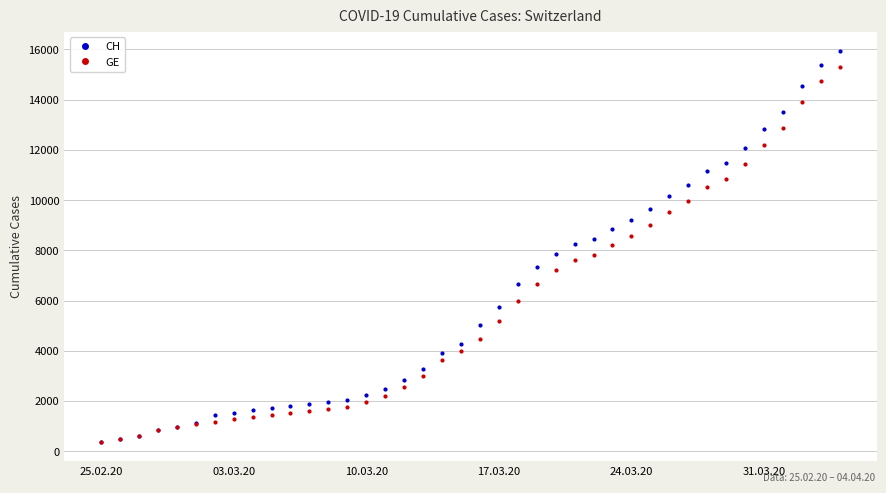

What is the highest value of the GE series?

15284